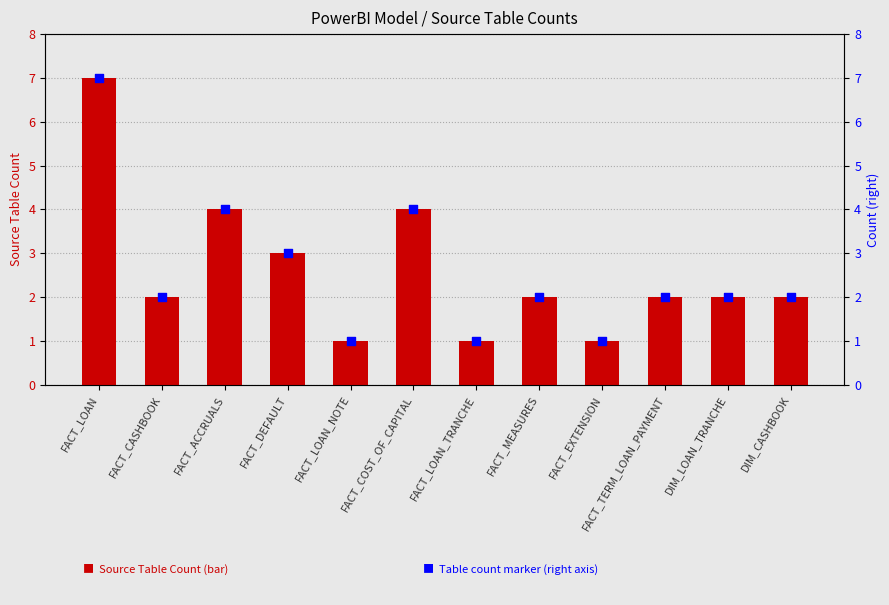

Which series has the widest spread of Y values?

Source Table Count